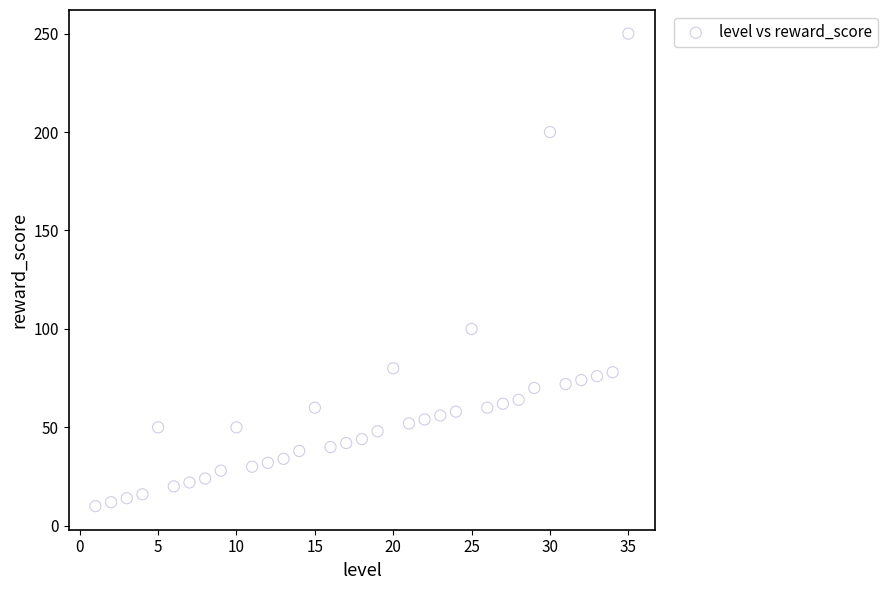

What is the range of X values (max minus min)?

34